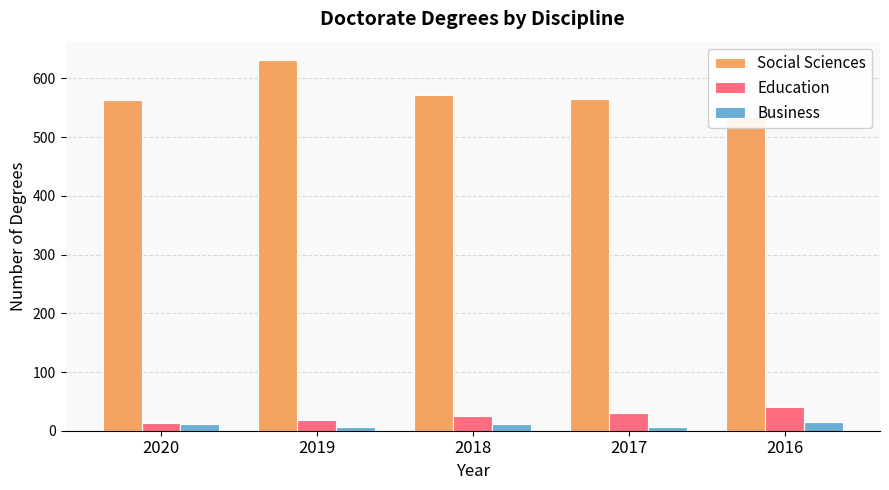

The value of Social Sciences at 2019 is 631. True or false?

True